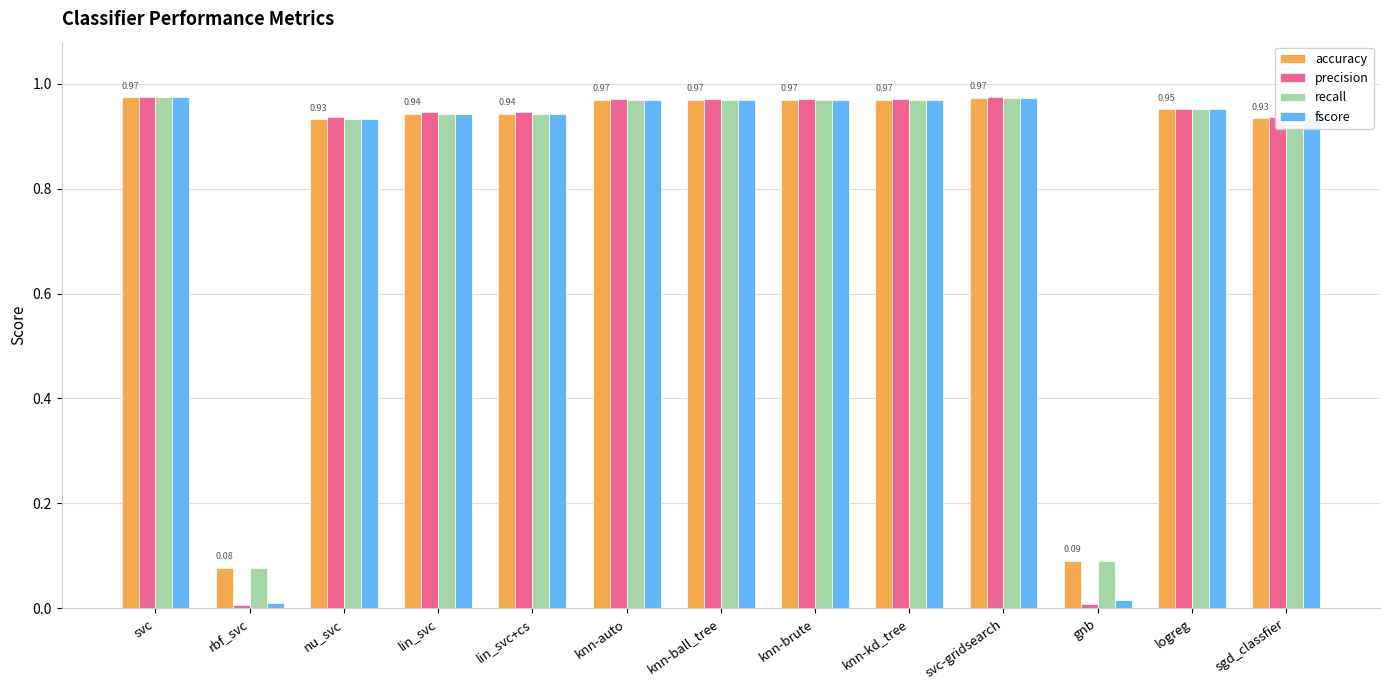

What is the label of the 10th bar from the left?

svc-gridsearch